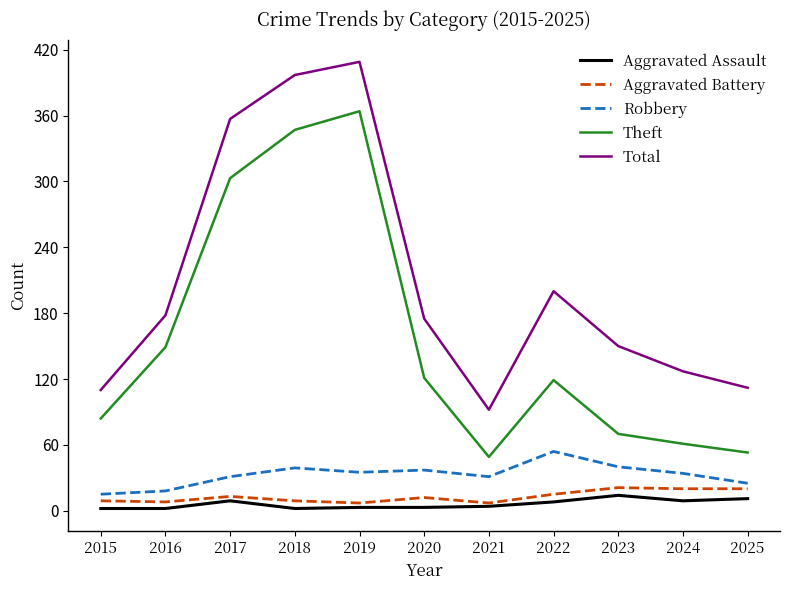

Which series has the largest total across all categories?

Total